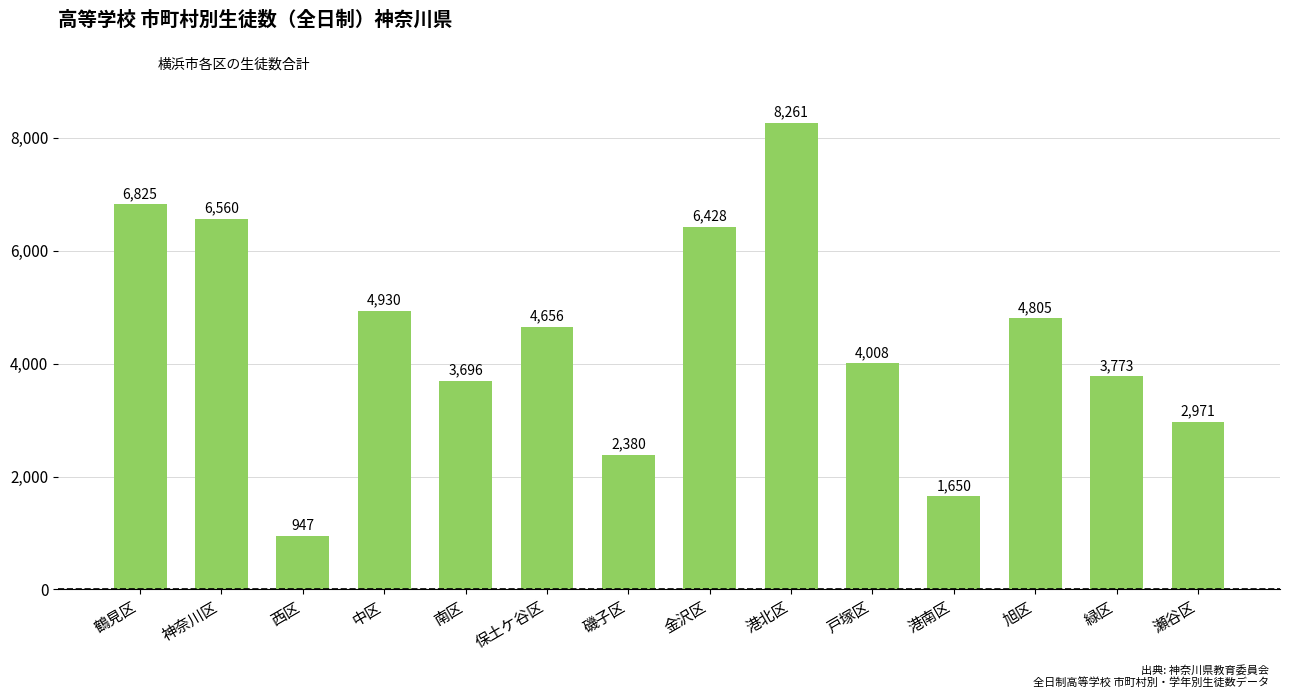

What is the value of the 12th bar from the left?

4805